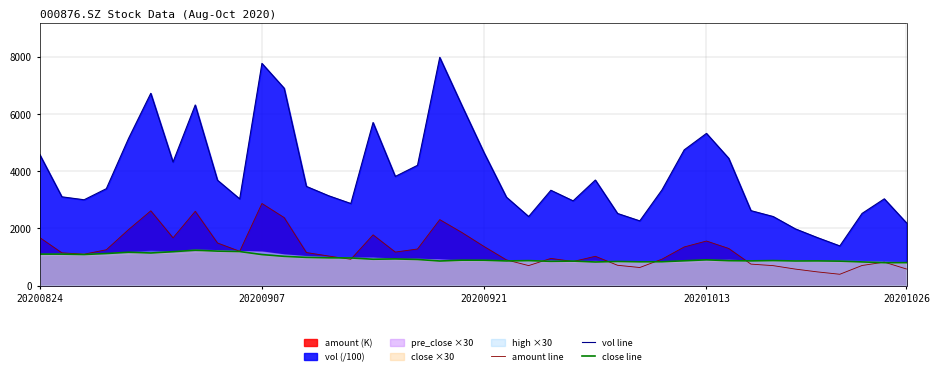

What is the greatest value displayed?

7988.5